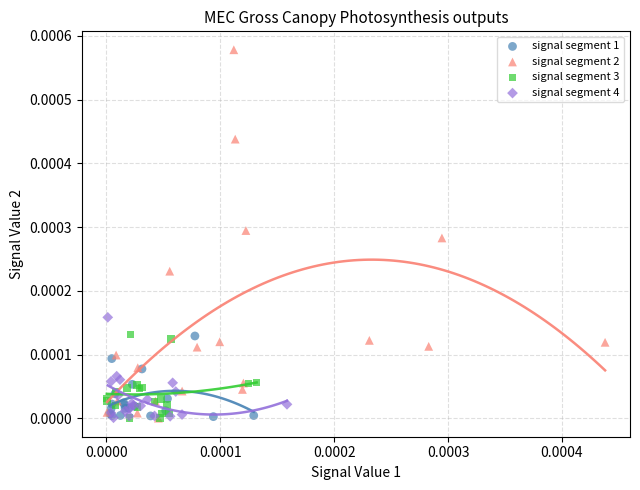

Which series has the widest spread of Y values?

signal segment 2